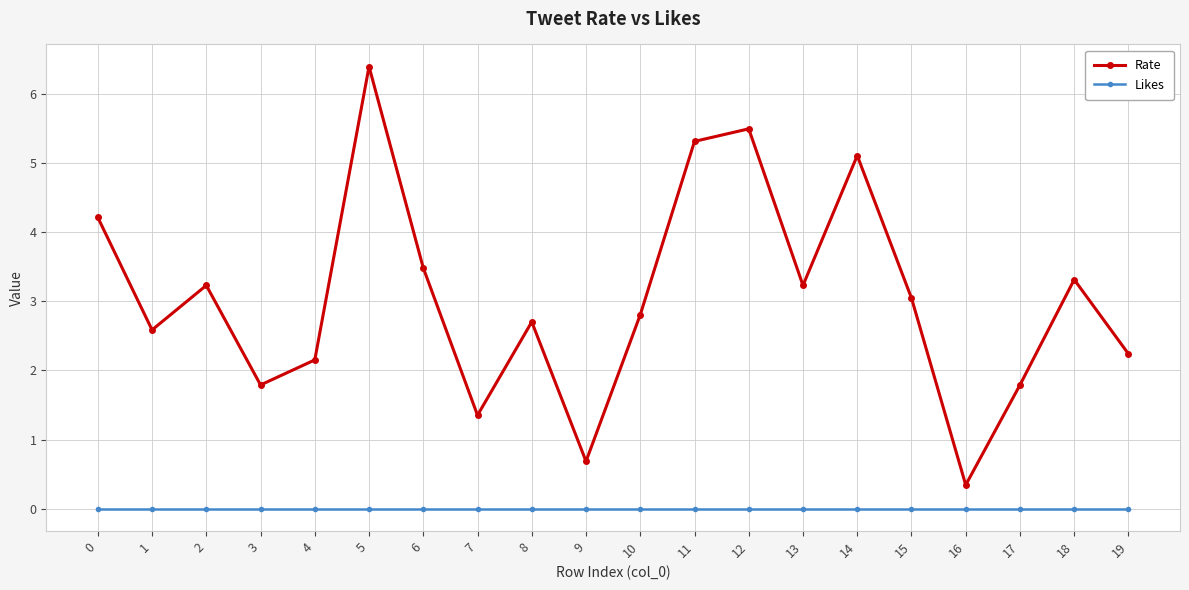

Reading right to left, extract all data points from this chart.

Rate: 2.2	3.3	1.8	0.3	3.0	5.1	3.2	5.5	5.3	2.8	0.7	2.7	1.4	3.5	6.4	2.2	1.8	3.2	2.6	4.2
Likes: 0.0	0.0	0.0	0.0	0.0	0.0	0.0	0.0	0.0	0.0	0.0	0.0	0.0	0.0	0.0	0.0	0.0	0.0	0.0	0.0